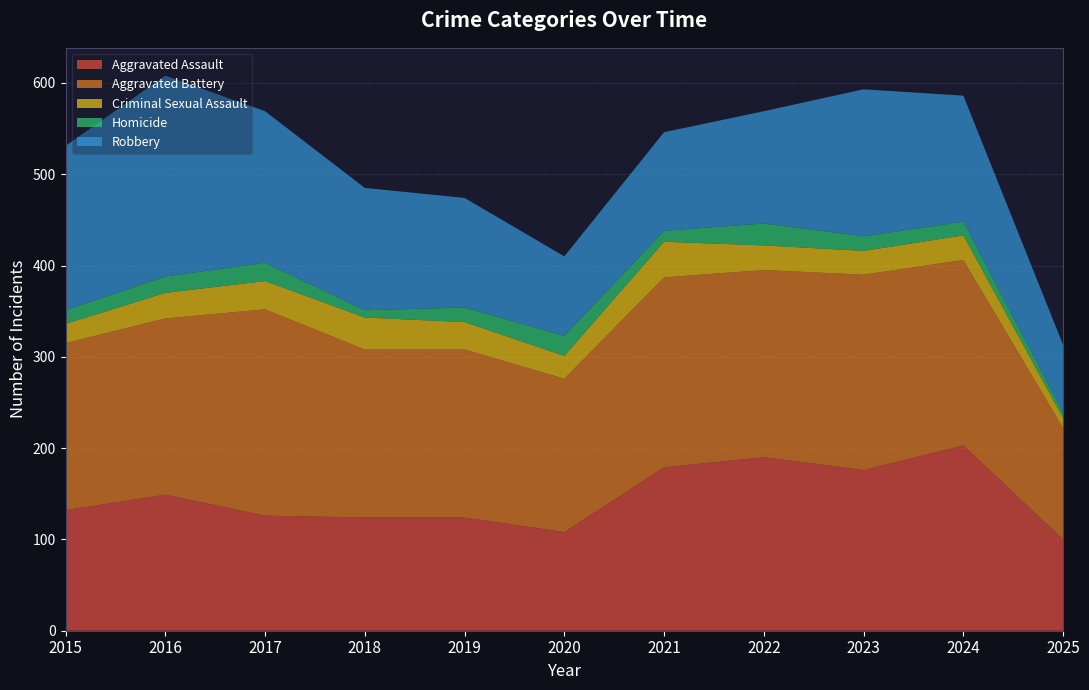

Reading left to right, extract all data points from this chart.

Aggravated Assault: 2015=132	2016=149	2017=126	2018=124	2019=124	2020=108	2021=179	2022=190	2023=176	2024=203	2025=100
Aggravated Battery: 2015=183	2016=193	2017=226	2018=184	2019=184	2020=168	2021=208	2022=205	2023=214	2024=203	2025=122
Criminal Sexual Assault: 2015=21	2016=28	2017=31	2018=35	2019=30	2020=25	2021=39	2022=27	2023=26	2024=27	2025=11
Homicide: 2015=15	2016=18	2017=20	2018=8	2019=16	2020=22	2021=12	2022=24	2023=16	2024=15	2025=6
Robbery: 2015=180	2016=220	2017=166	2018=134	2019=120	2020=87	2021=108	2022=123	2023=161	2024=138	2025=74